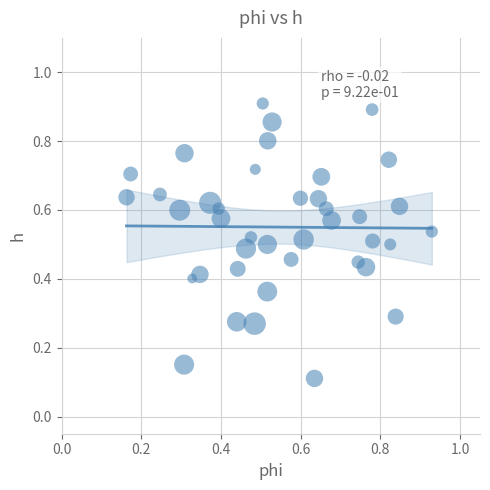

How many points are shown in the scatter plot?

40